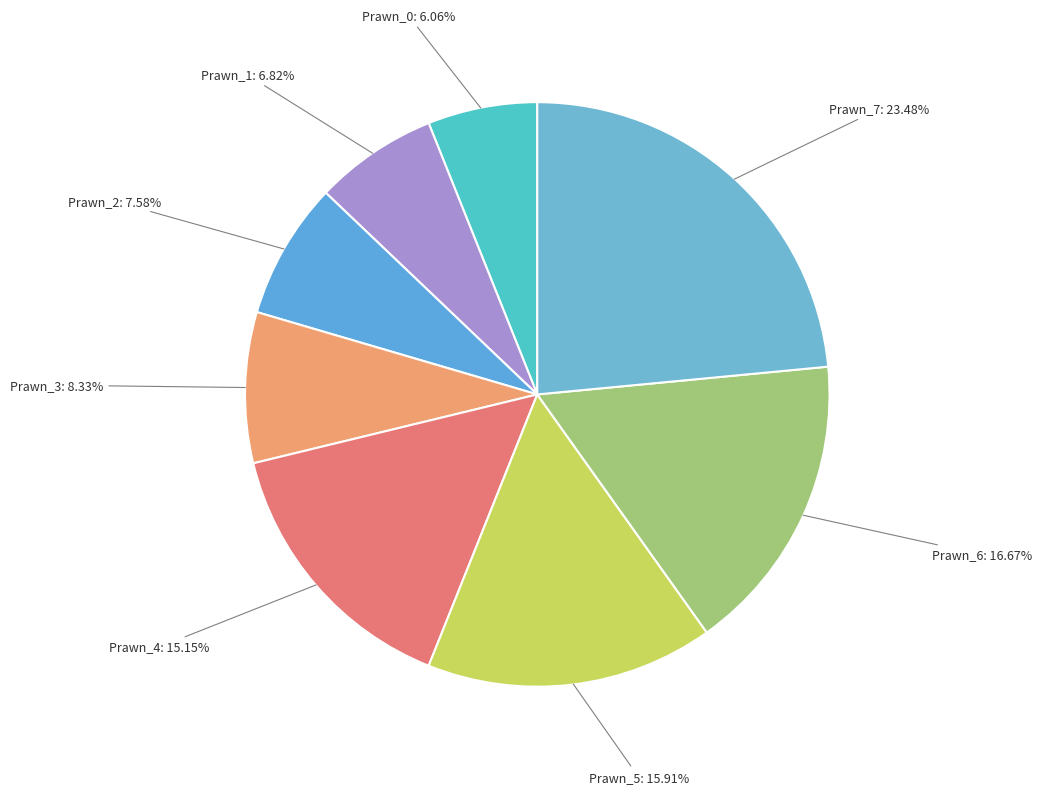

To the nearest percent, what is the average slice percentage?

12%